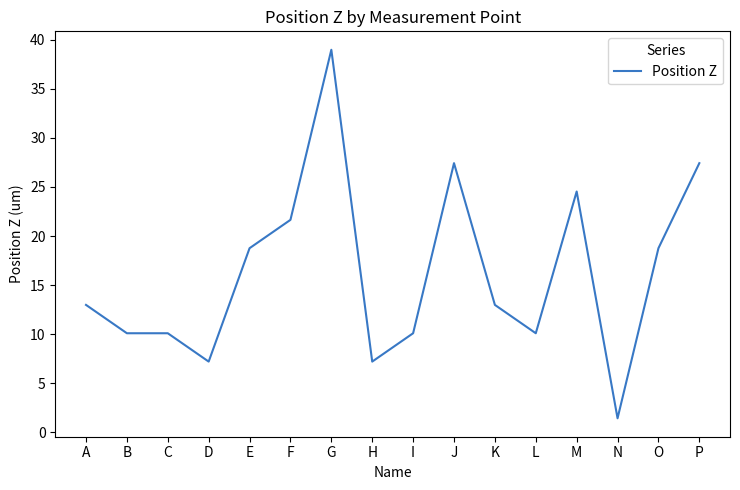

Read the value at P.

27.4